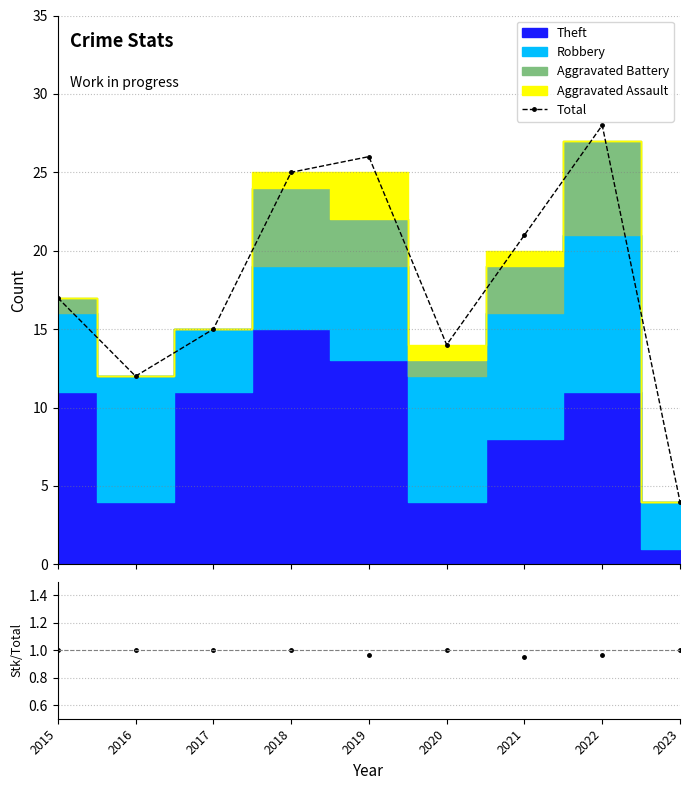

What is the maximum value shown in the chart?

28.0